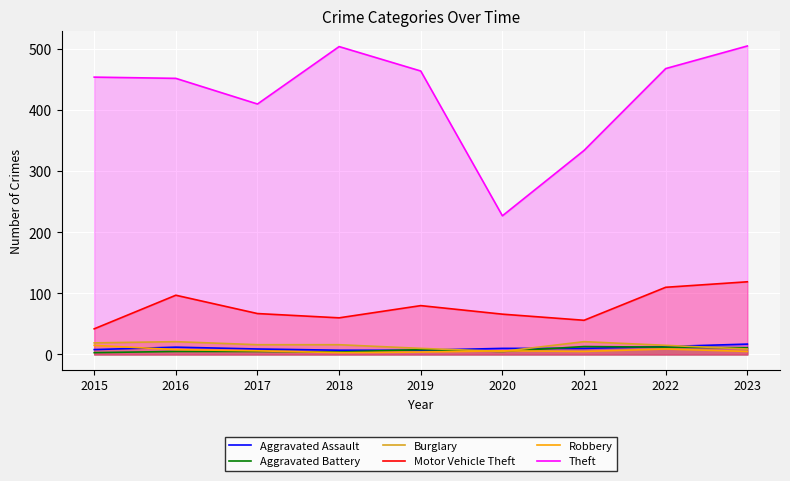

Which series has the largest total across all categories?

Theft